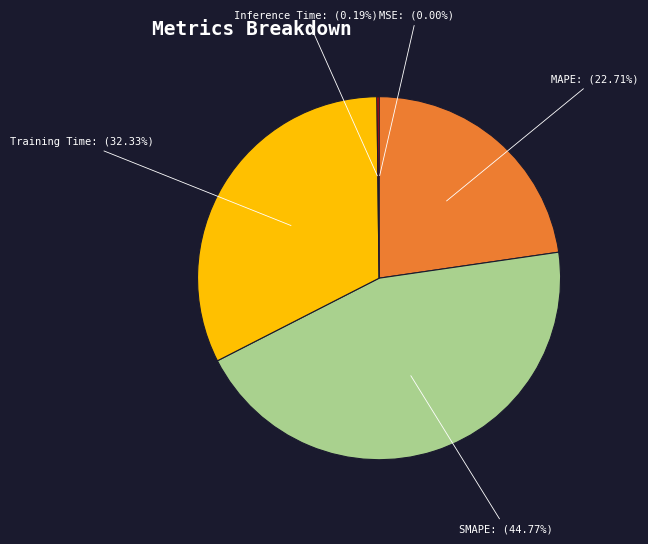

Is there any slice that represents more than half of the pie?

No